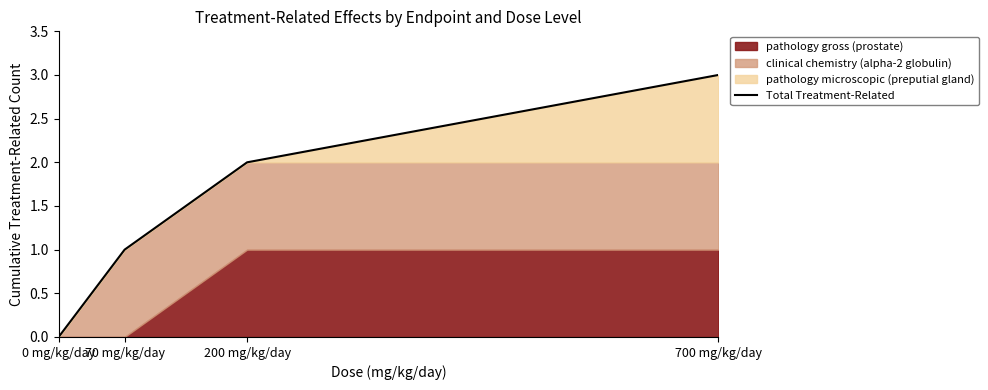

Reading left to right, what are all the values shown in this chart?

0	1	2	3